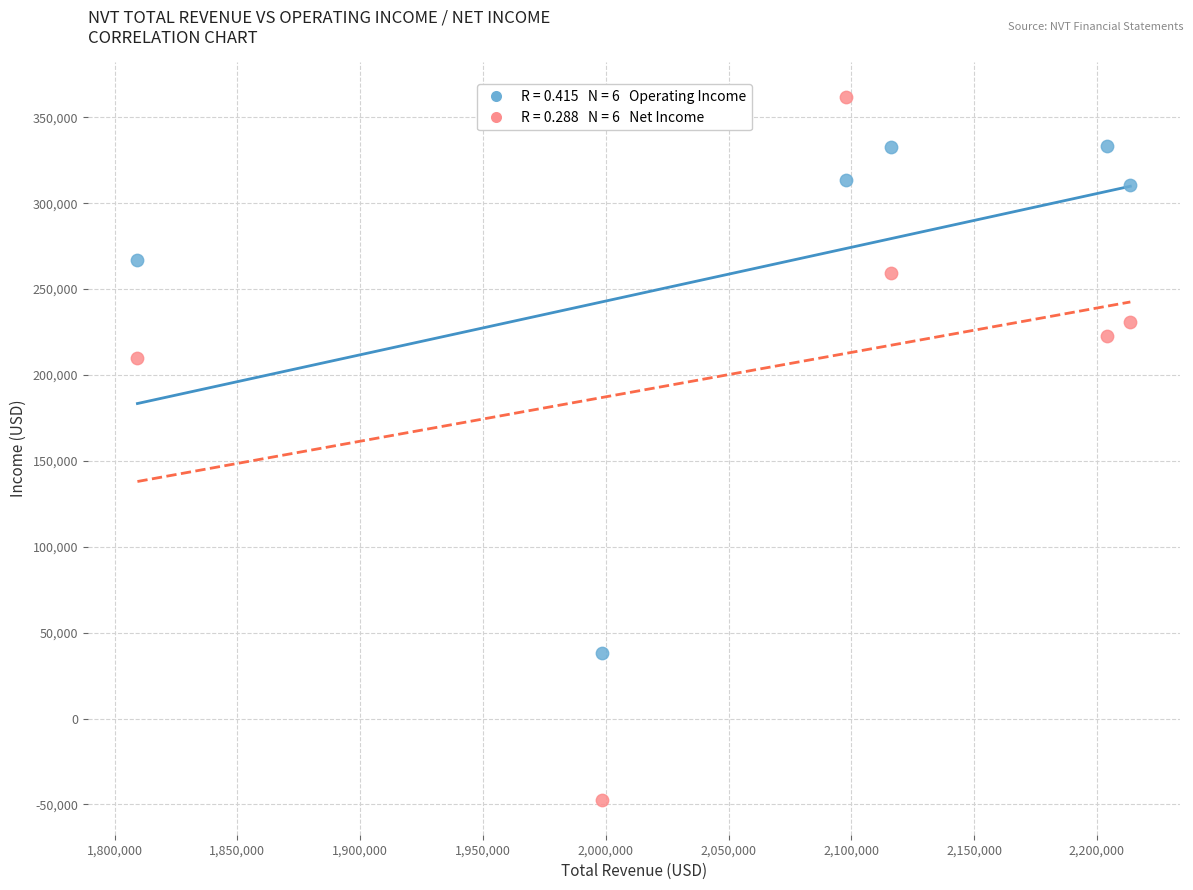

Across all data points, what is the range of Y values (max minus min)?

408900